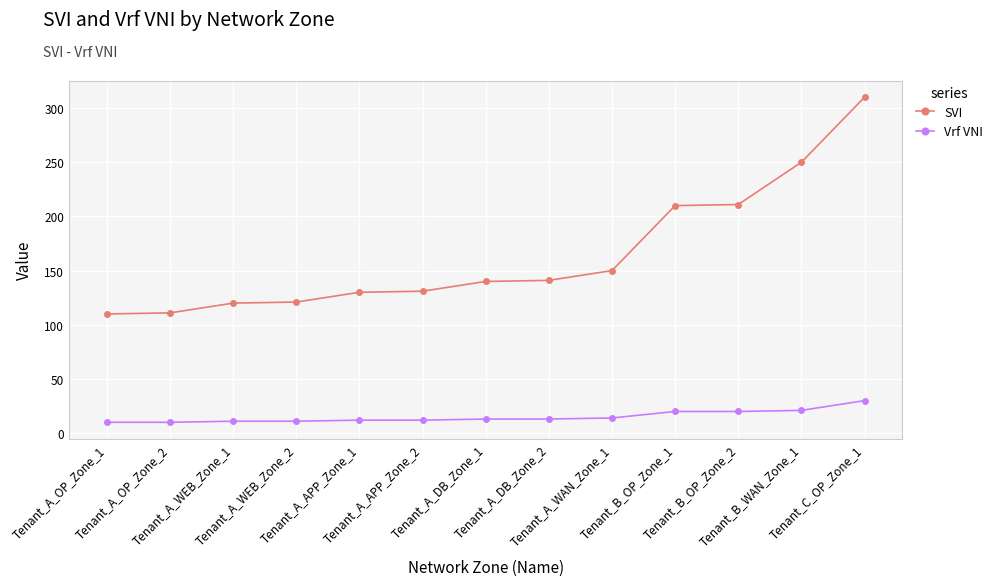

List the series in order of their peak value, highest first.

SVI, Vrf VNI